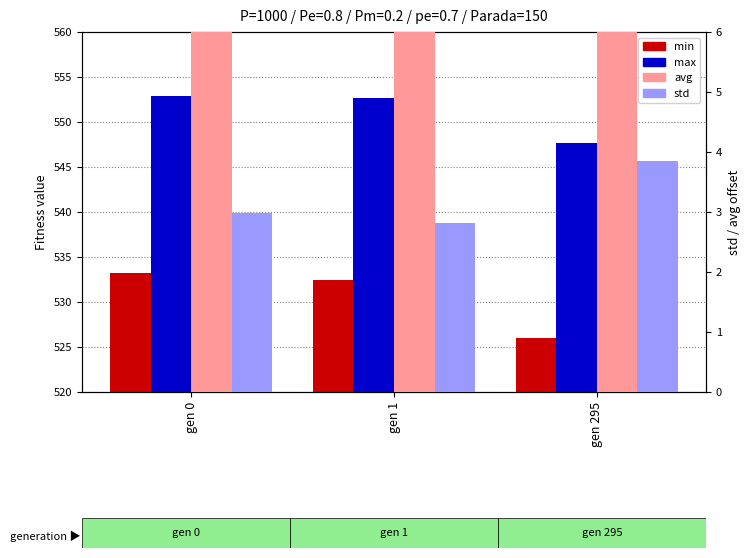

Are the bars grouped side by side (vs. stacked)?

Yes